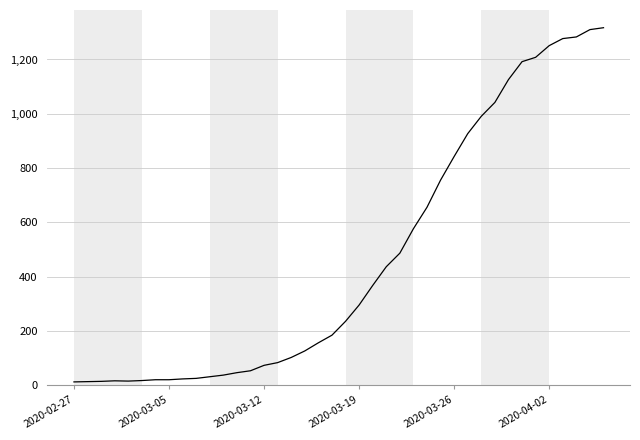

What is the difference between the maximum and minimum values?

1304